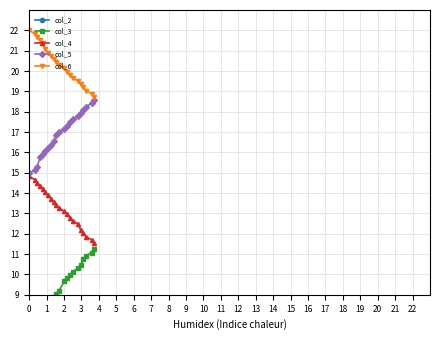

What is the highest value of the col_6 series?

22.0